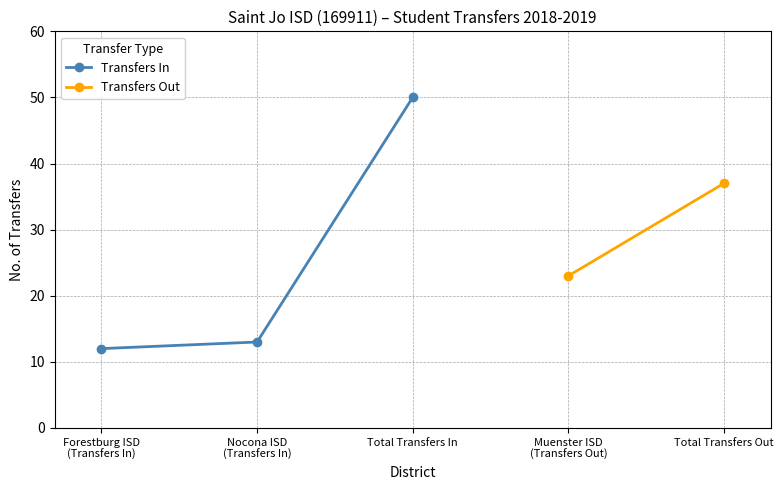

What position from the left is Nocona ISD
(Transfers In)?

2